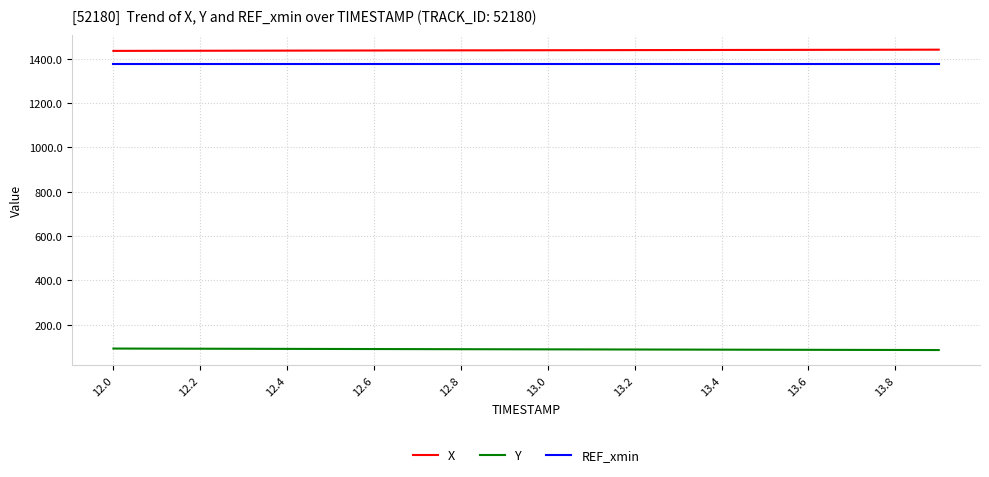

Does the chart have visible grid lines?

Yes